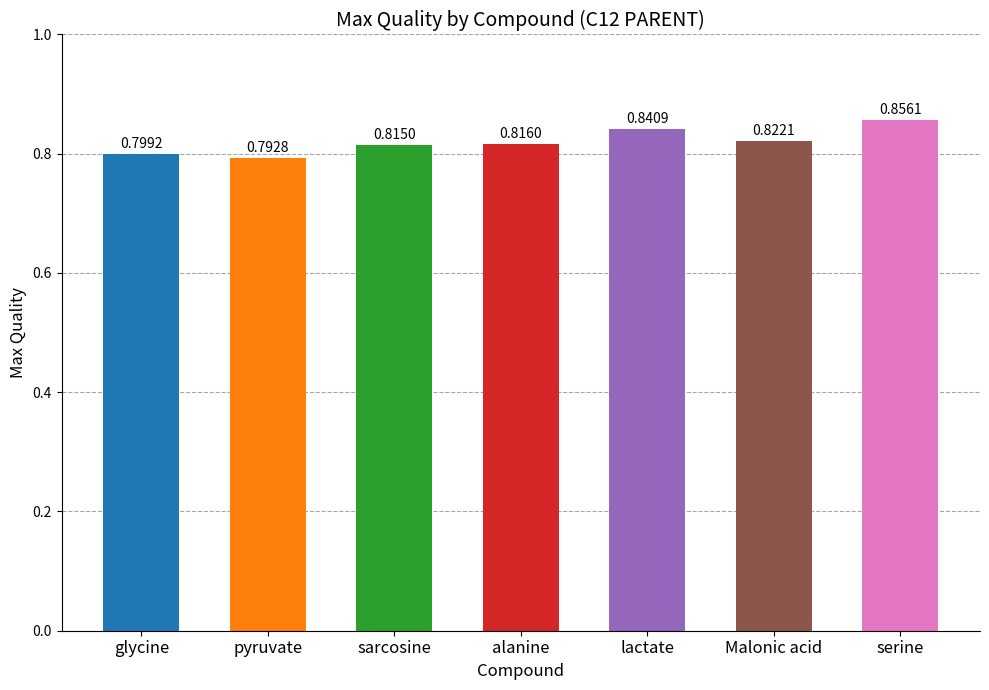

What is the label of the 7th bar from the right?

glycine